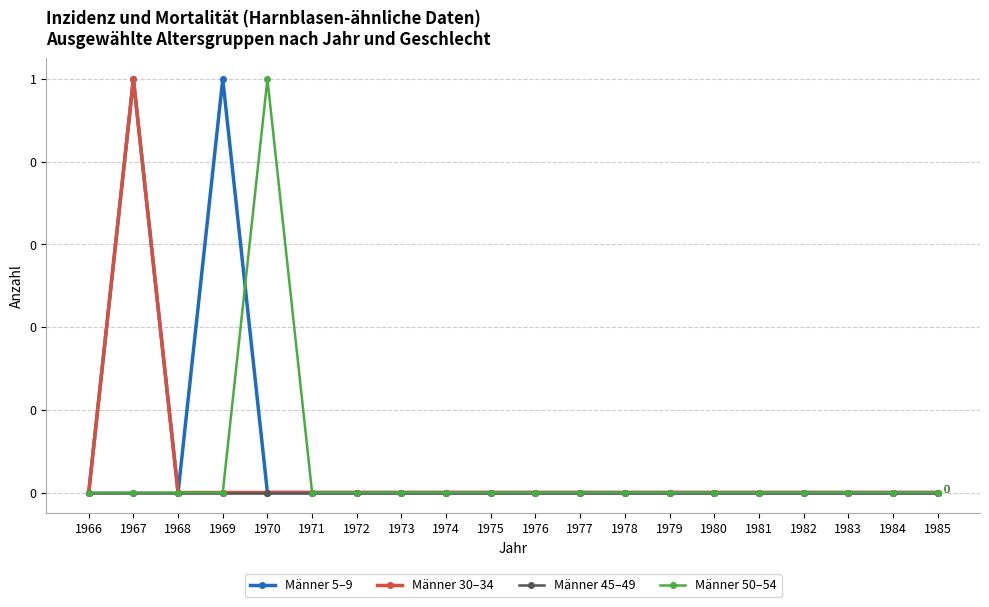

Which series has the largest range (max minus min)?

Männer 5–9